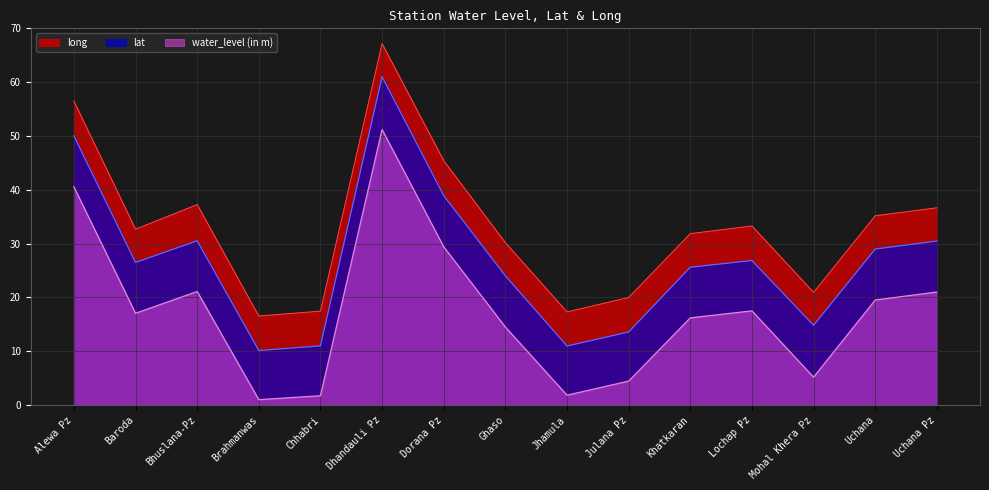

What is the difference between the long values at Khatkaran and Mohal Khera Pz?

10.9